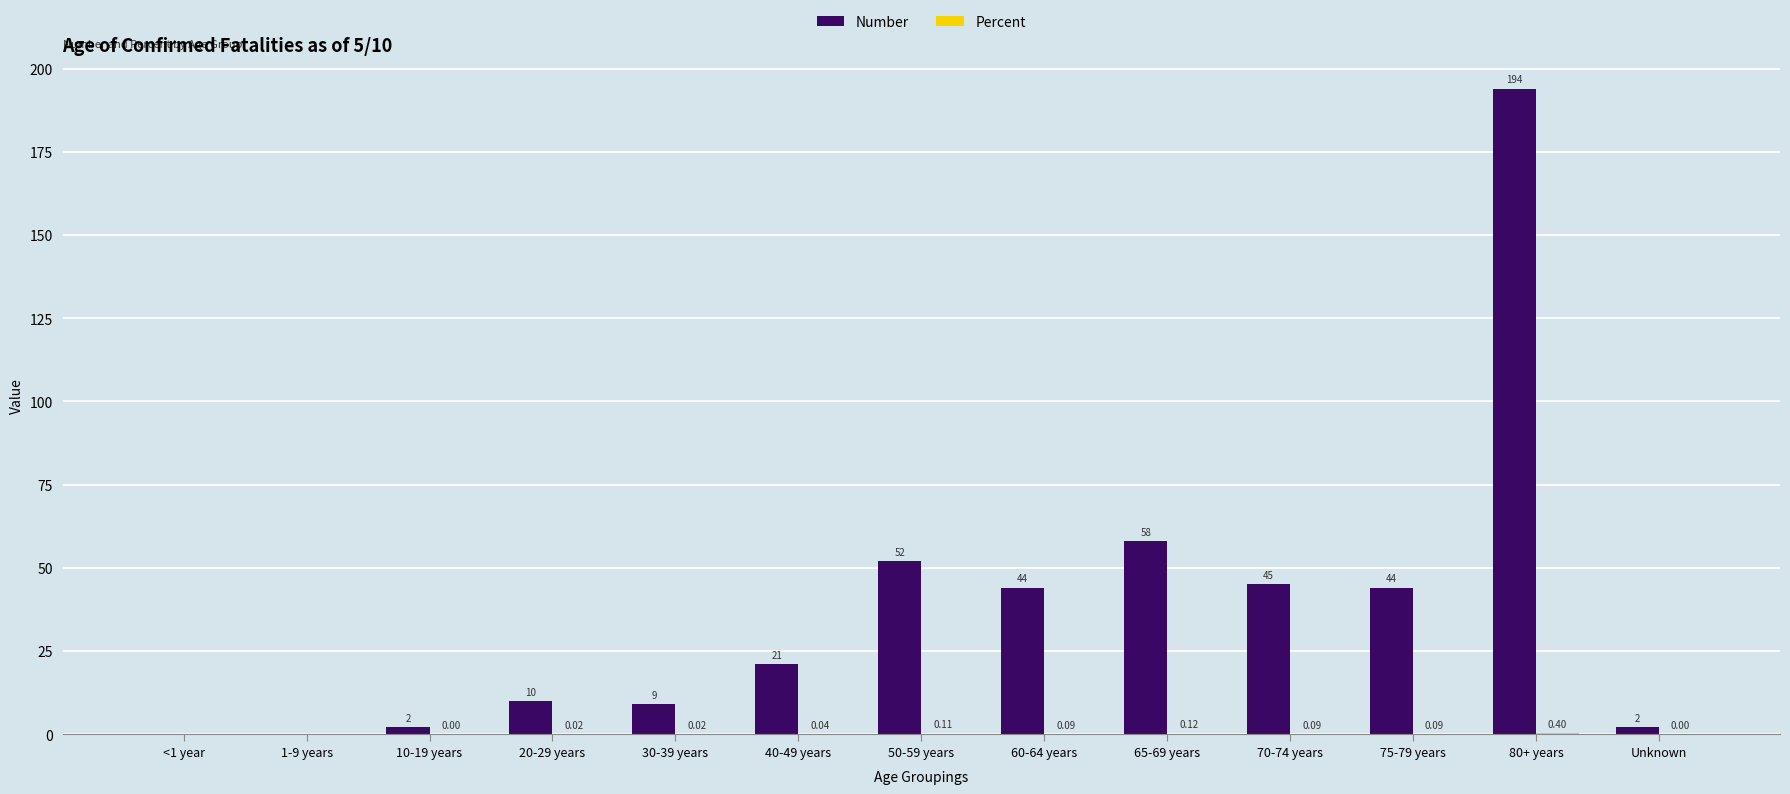

Which series changed the most between 10-19 years and 20-29 years?

Number